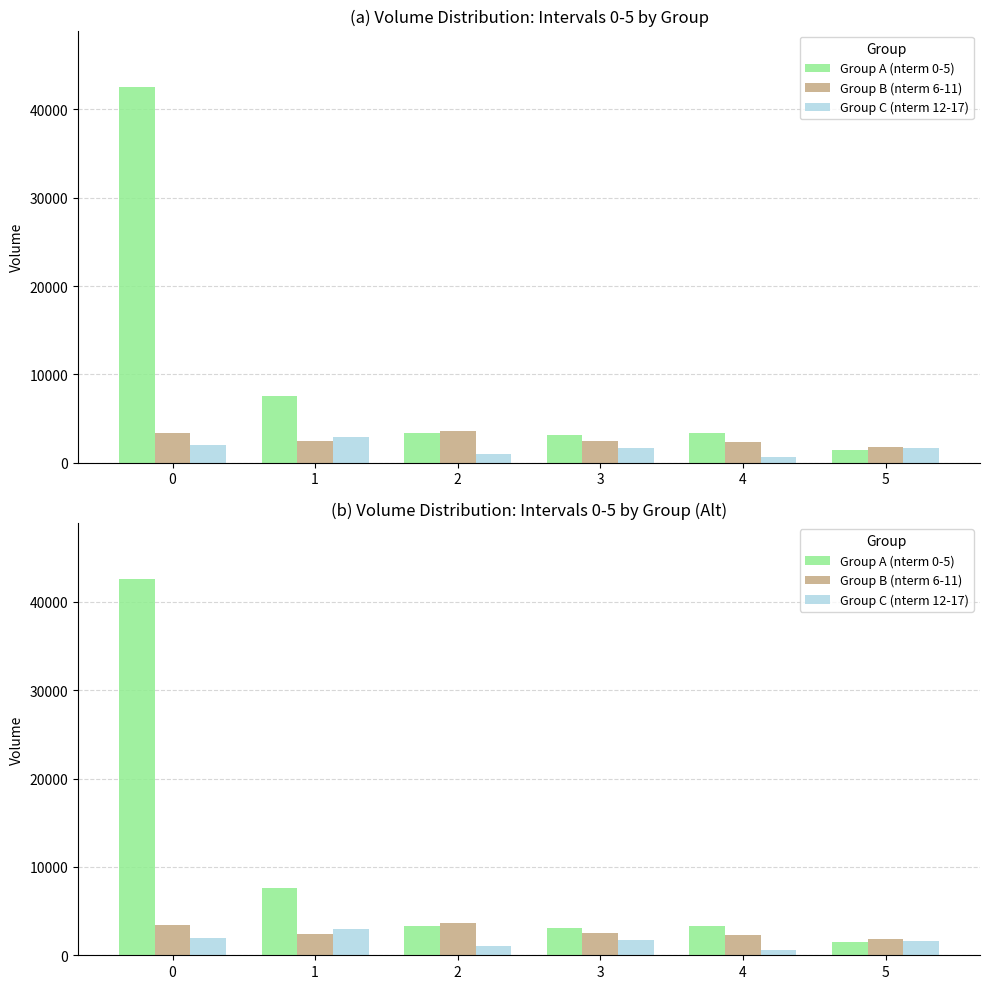

List the series in order of their peak value, lowest first.

Group C (nterm 12-17), Group B (nterm 6-11), Group A (nterm 0-5)